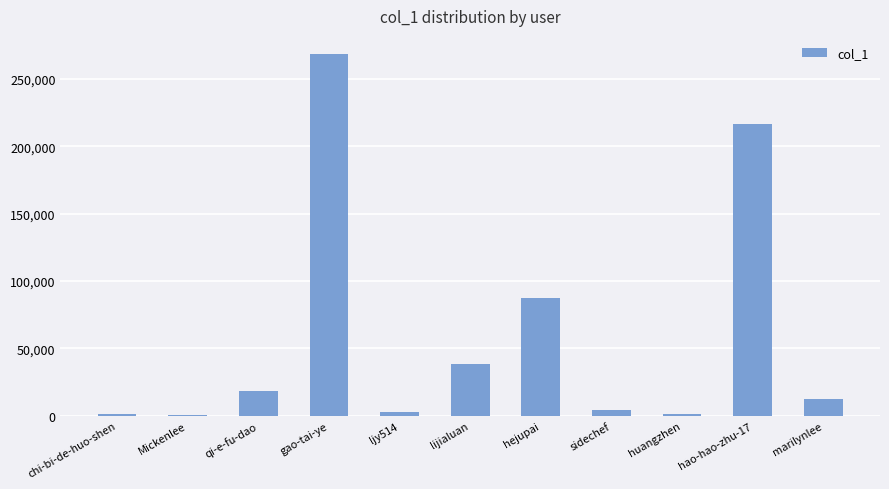

What is the greatest value displayed?

268532